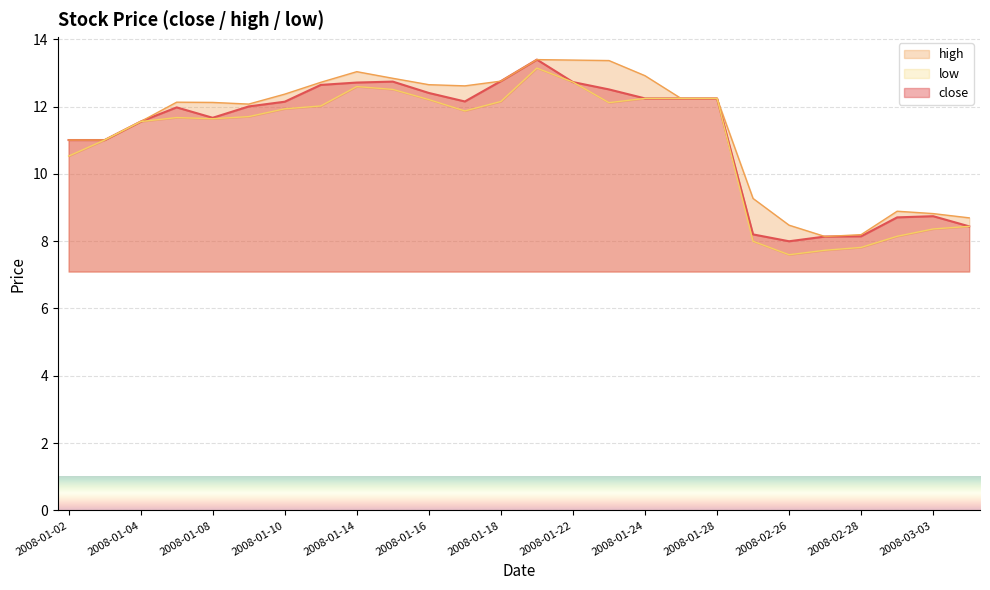

Which category has the highest value across all series?

2008-01-21